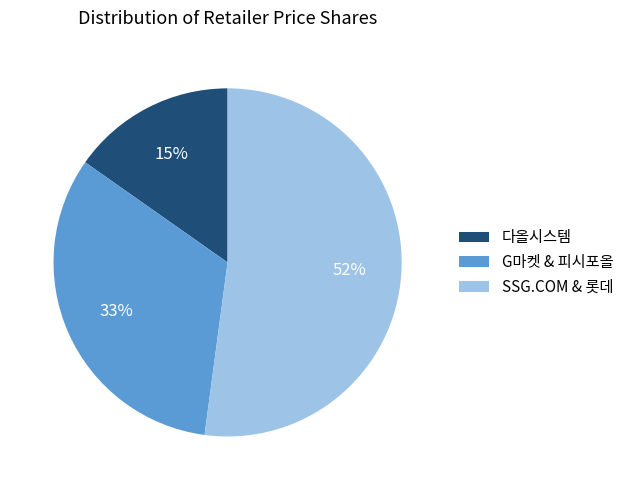

To the nearest percent, what is the combined percentage of 다올시스템 and G마켓 & 피시포올?

48%